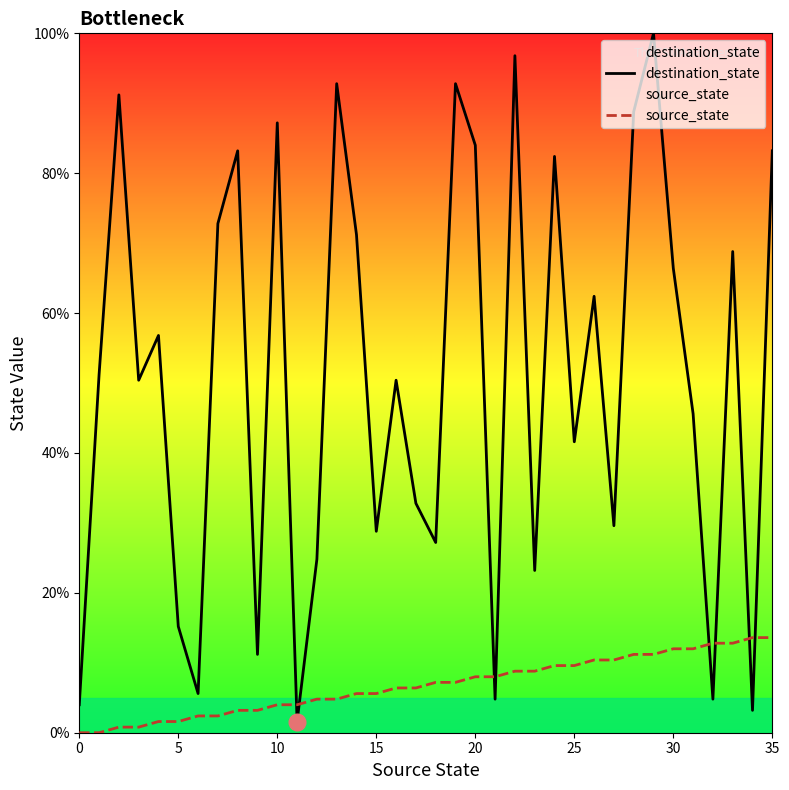

The destination_state series shows 37.0 at 13. True or false?

False